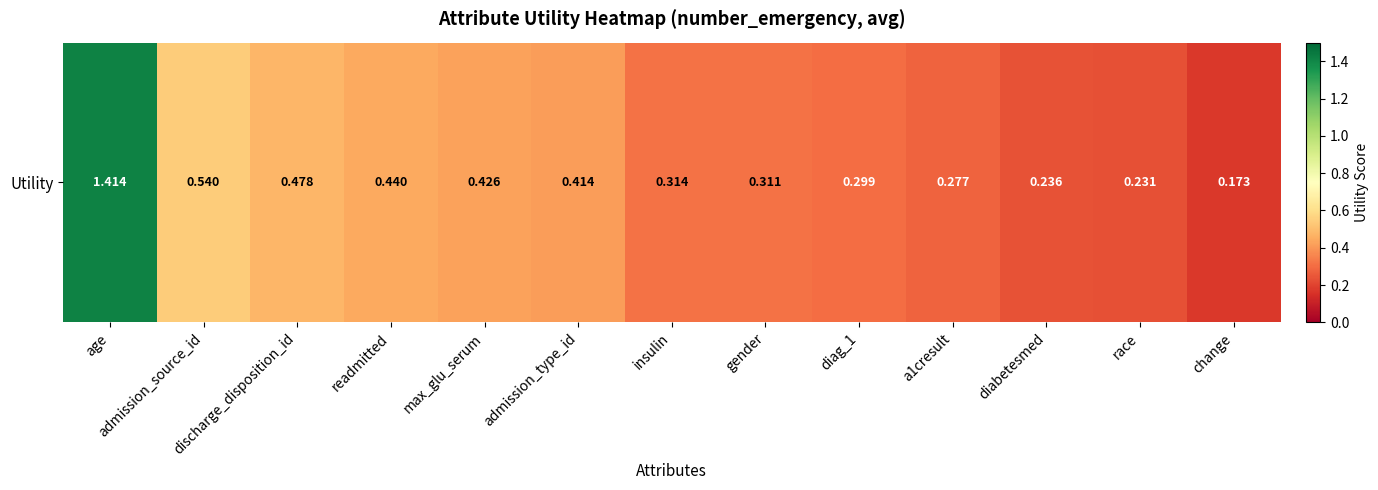

Reading left to right, list all the values displayed in this chart.

1.4	0.5	0.5	0.4	0.4	0.4	0.3	0.3	0.3	0.3	0.2	0.2	0.2